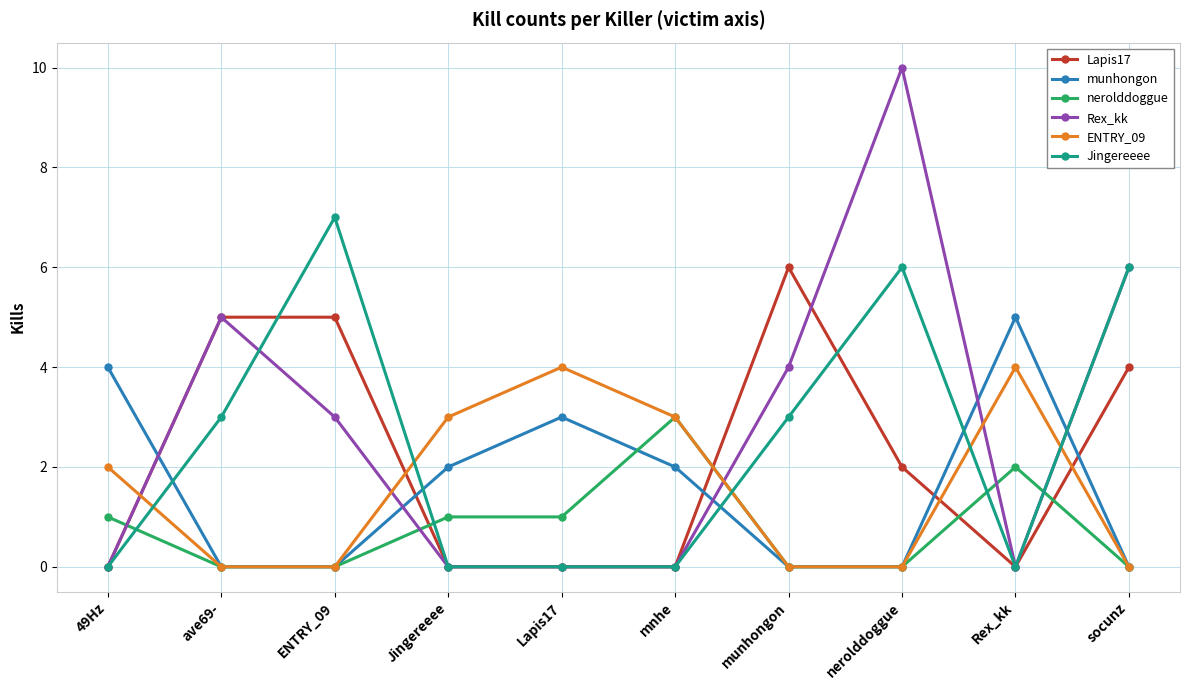

Which series ends up on top after the final intersection of nerolddoggue and Rex_kk?

Rex_kk